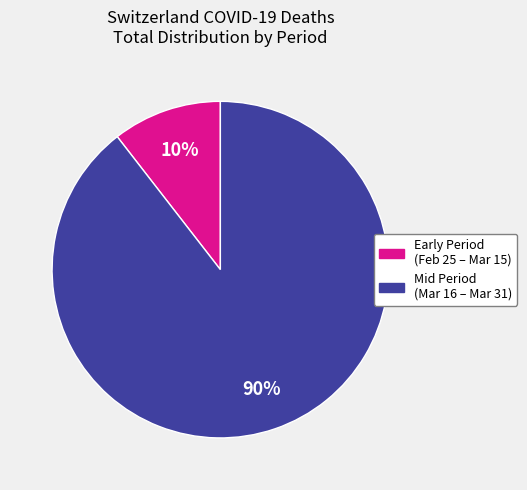

Is there any slice that represents more than half of the pie?

Yes